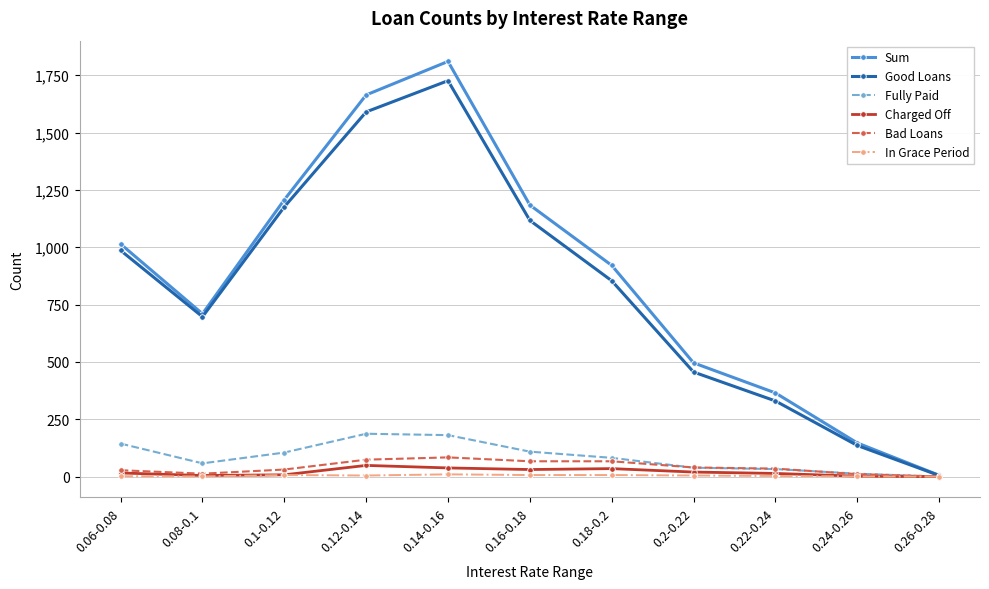

What is the value of the Good Loans point at the 9th from the left?

330